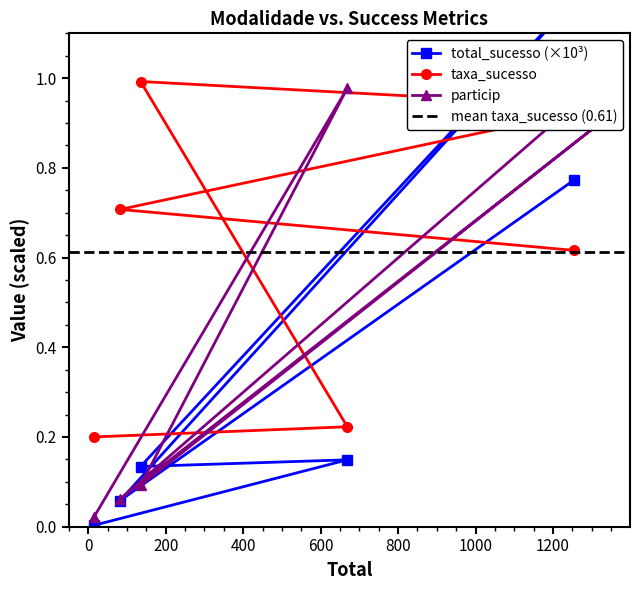

Which series ends up on top after the final intersection of particip and taxa_sucesso?

taxa_sucesso